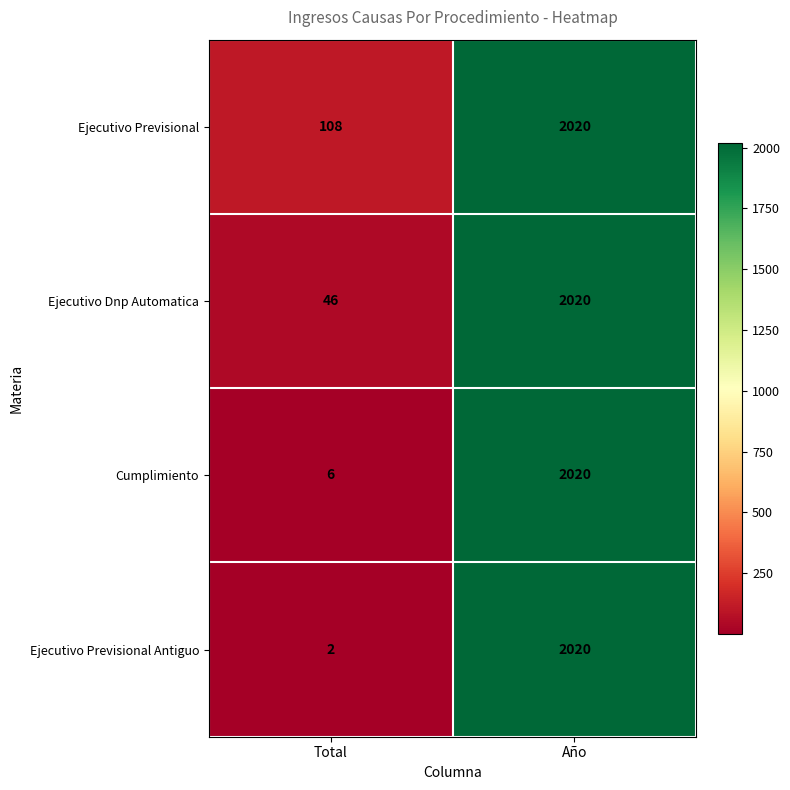

What value does the Ejecutivo Previsional series have at Total, to the nearest 50?

100